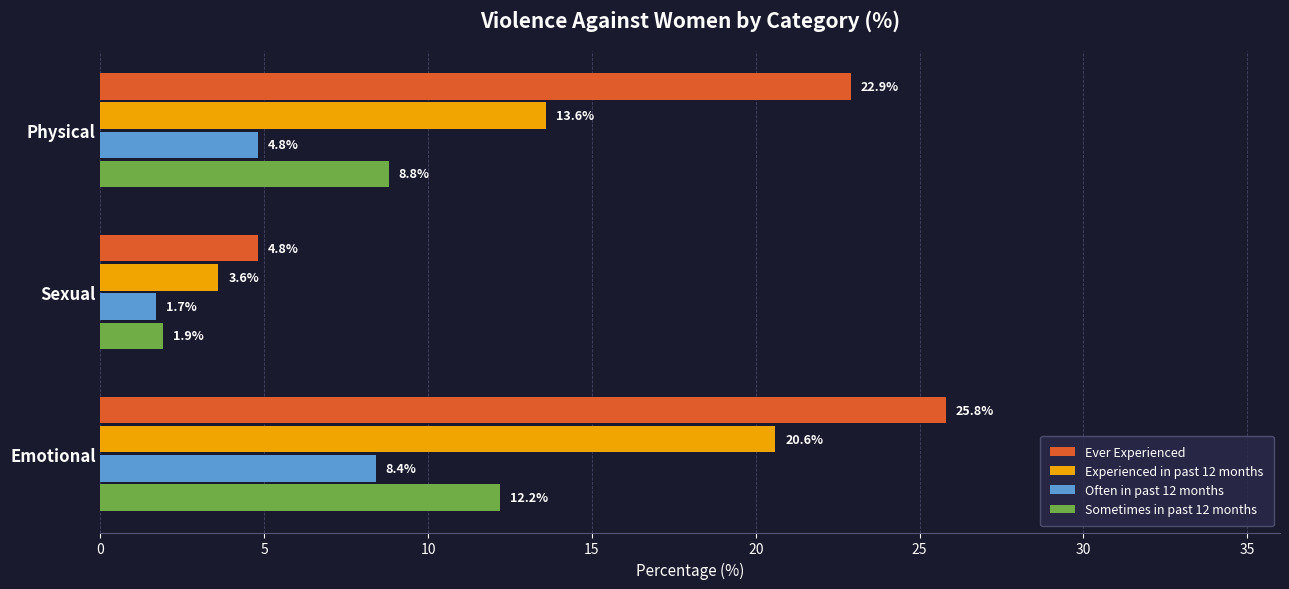

At which category is the sum across all series the highest?

Emotional